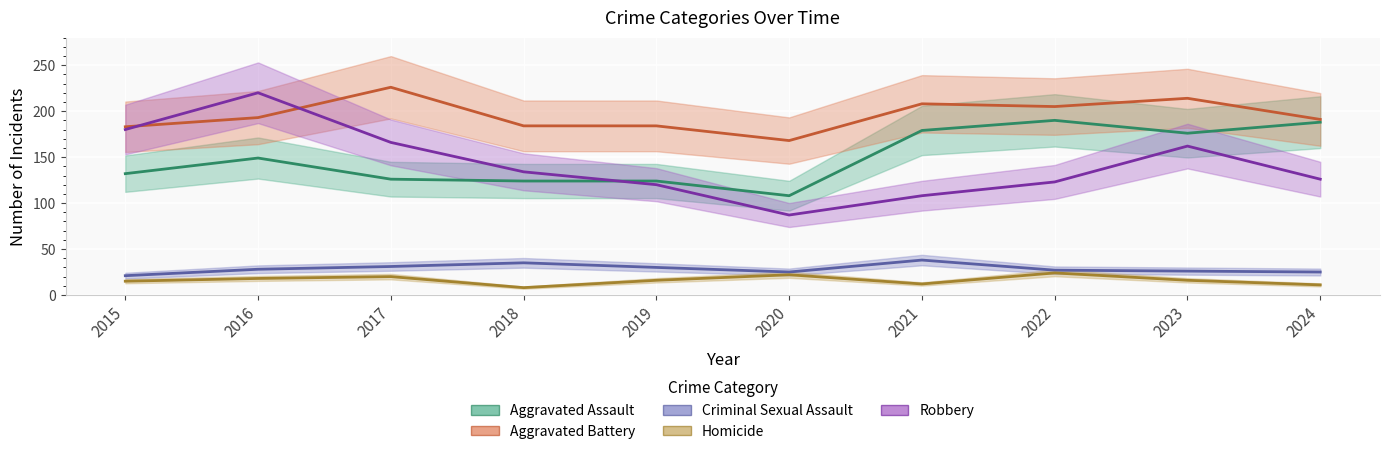

Reading left to right, list all the values displayed in this chart.

Aggravated Assault: 132	149	126	124	124	108	179	190	176	188
Aggravated Battery: 183	193	226	184	184	168	208	205	214	191
Criminal Sexual Assault: 21	28	31	35	30	25	38	27	26	25
Homicide: 15	18	20	8	16	22	12	24	16	11
Robbery: 180	220	166	134	120	87	108	123	162	126